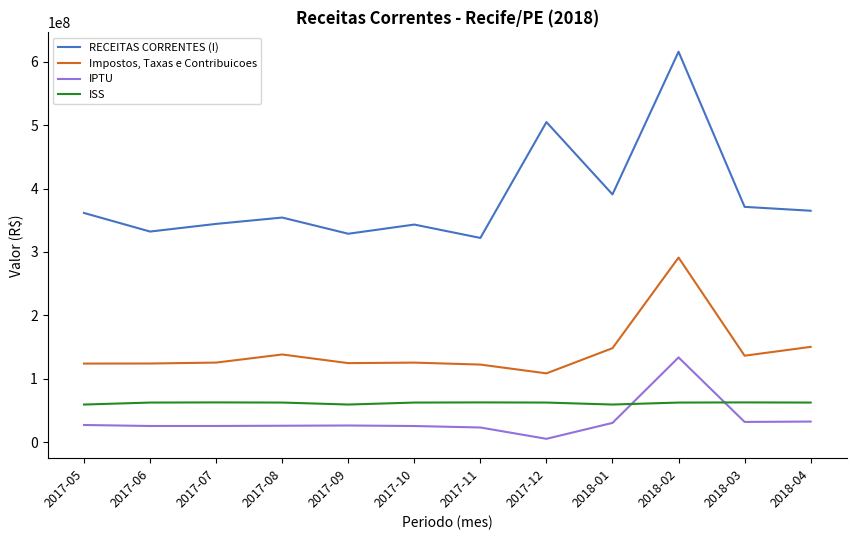

How many lines are shown in the chart?

4